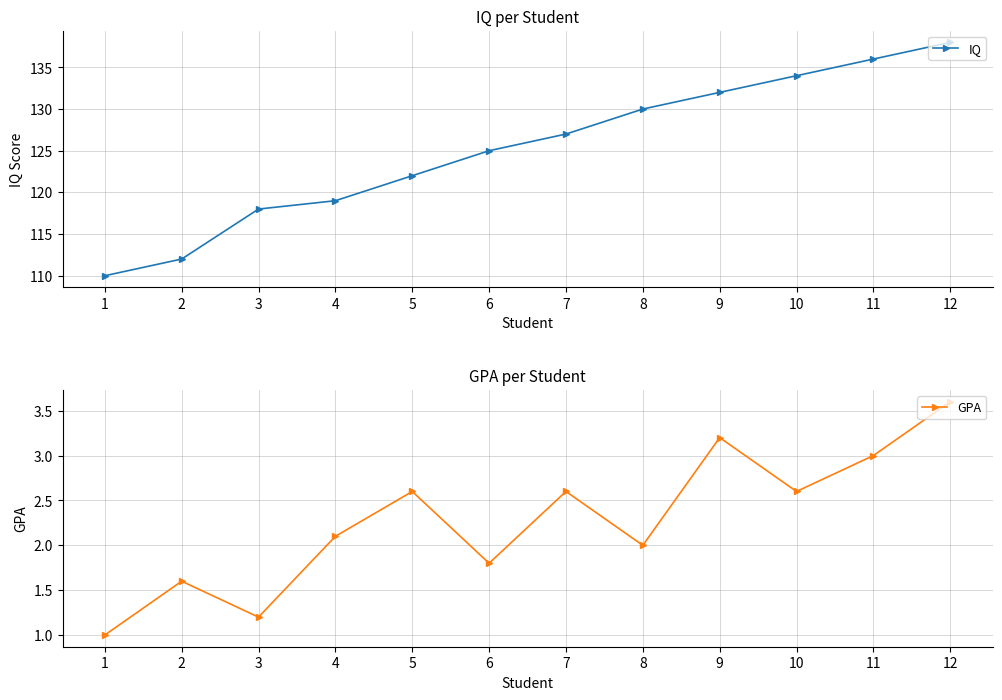

At 12, list the series in order from smallest to largest.

GPA, IQ